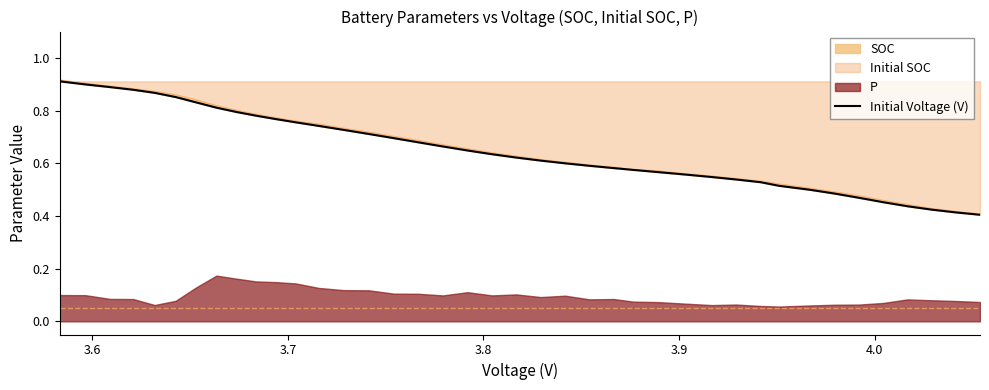

Does the chart display data point markers on the line(s)?

No